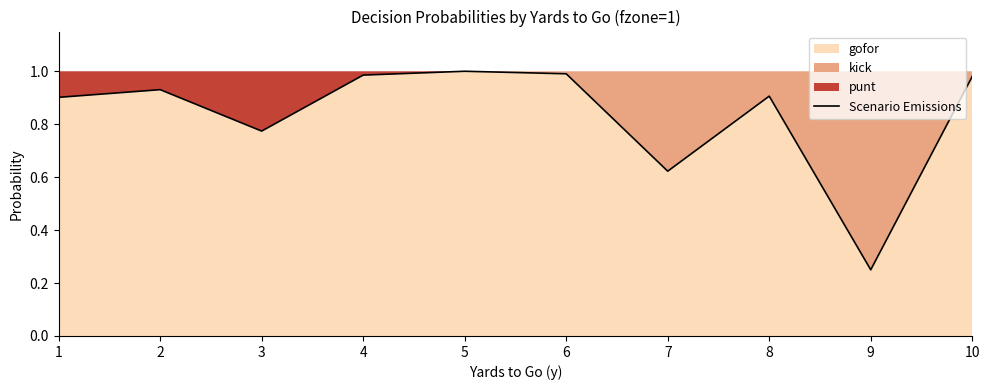

Does the chart have visible grid lines?

No